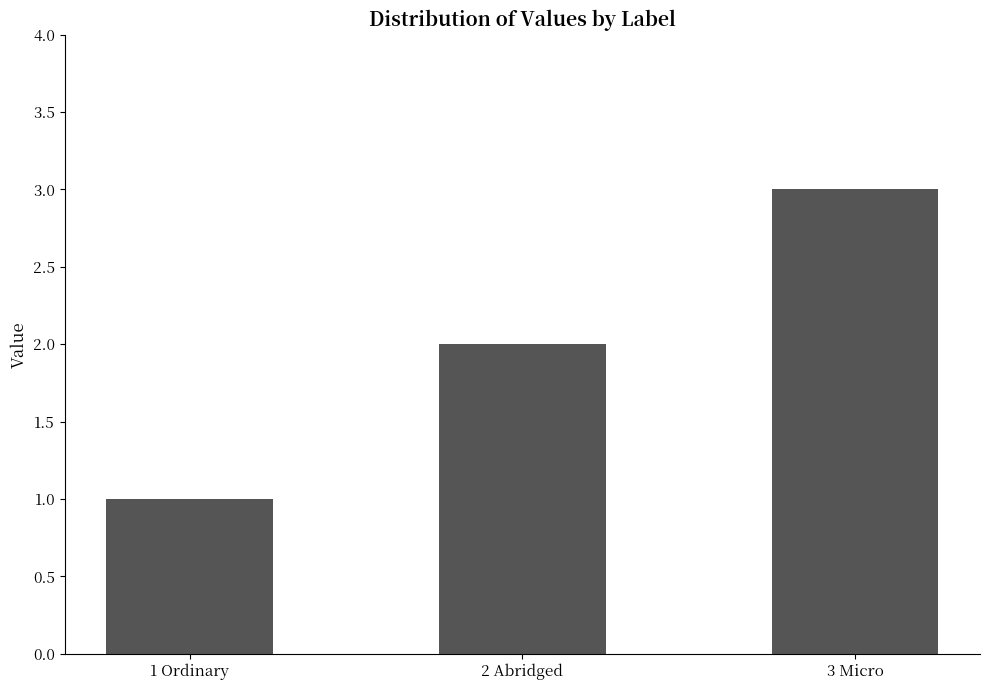

List the labels in order of value, smallest first.

1 Ordinary, 2 Abridged, 3 Micro